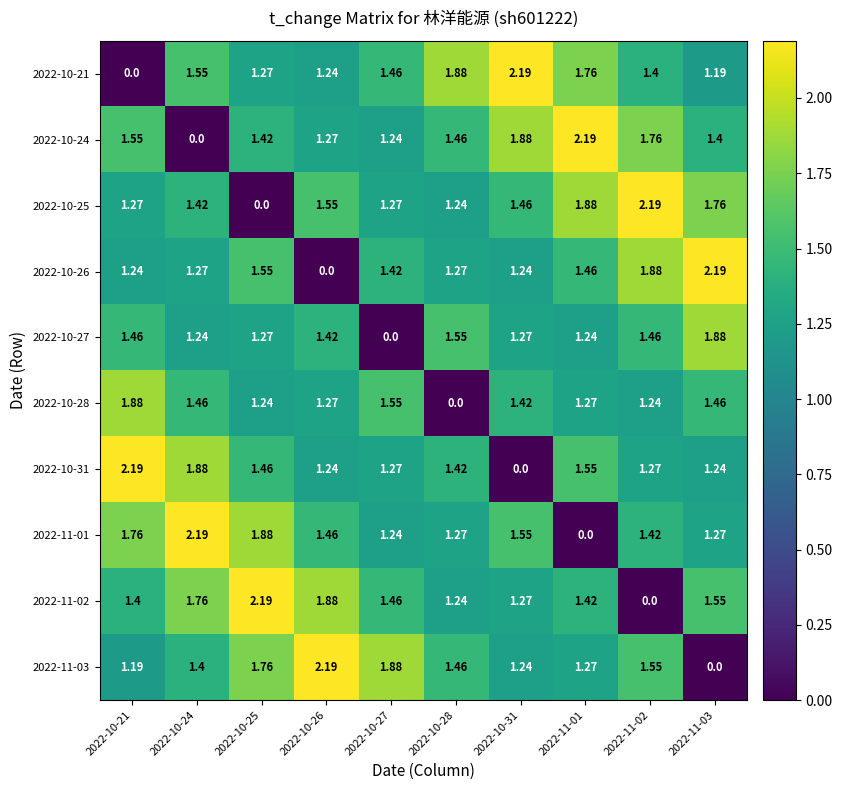

What is the maximum value shown in the chart?

2.2